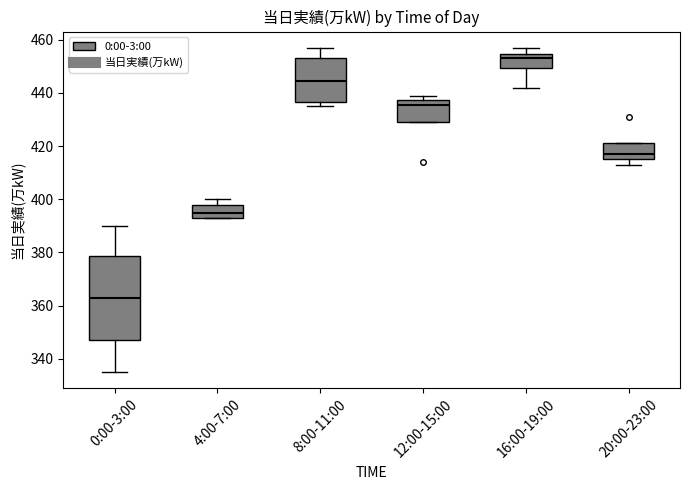

Where does the upper whisker of the box for 0:00-3:00 end on the y-axis? The values are not printed on the chart, so give them approximately, as read against the axis.

390